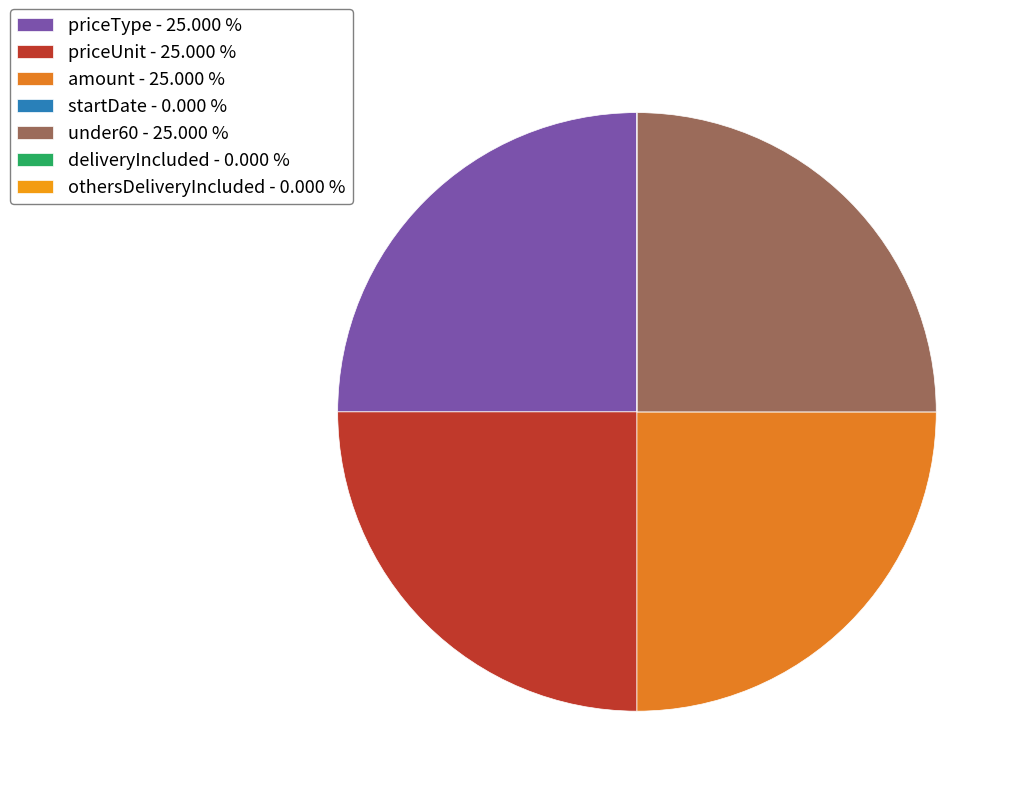

True or false: priceUnit accounts for 25% of the total.

True